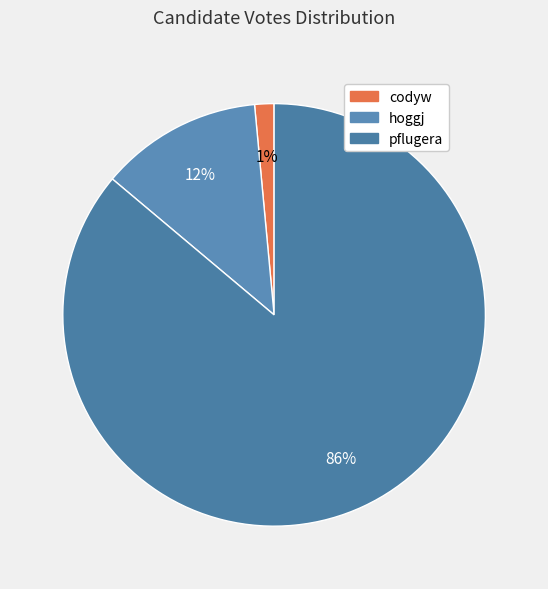

Approximately how many times larger is the value at codyw compared to hoggj?

0.1